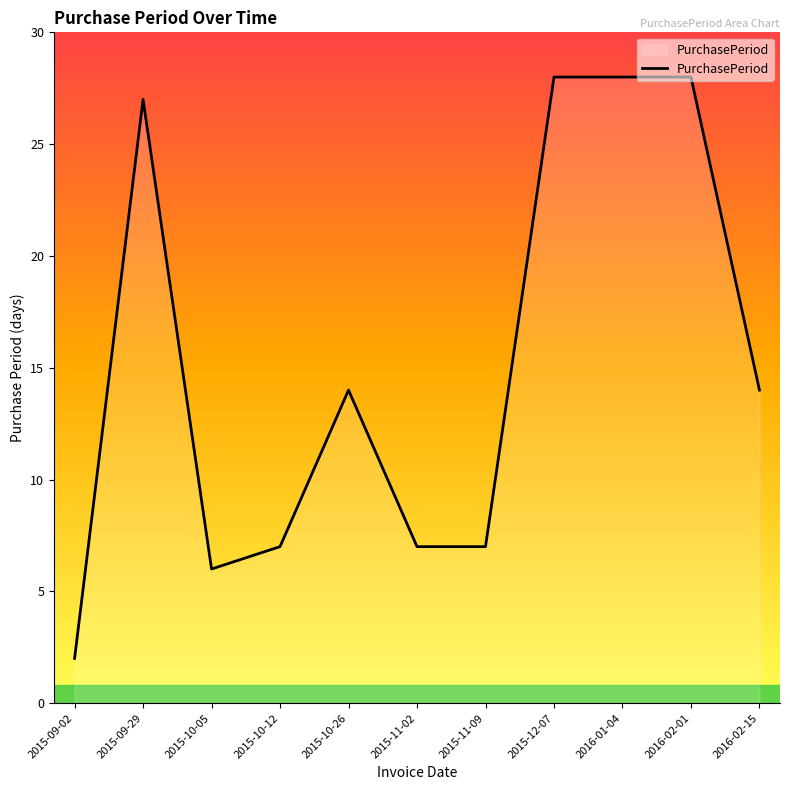

What is the sum of all values?

168